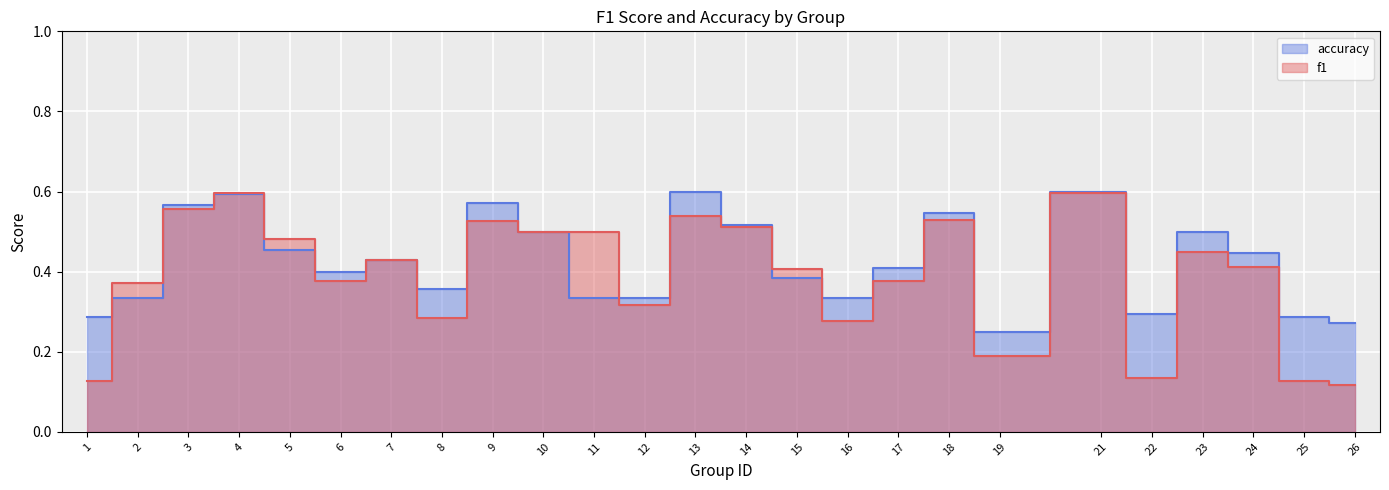

Reading left to right, transcribe all the data shown in this chart.

f1: 1=0.1	2=0.4	3=0.6	4=0.6	5=0.5	6=0.4	7=0.4	8=0.3	9=0.5	10=0.5	11=0.5	12=0.3	13=0.5	14=0.5	15=0.4	16=0.3	17=0.4	18=0.5	19=0.2	21=0.6	22=0.1	23=0.4	24=0.4	25=0.1	26=0.1
accuracy: 1=0.3	2=0.3	3=0.6	4=0.6	5=0.5	6=0.4	7=0.4	8=0.4	9=0.6	10=0.5	11=0.3	12=0.3	13=0.6	14=0.5	15=0.4	16=0.3	17=0.4	18=0.5	19=0.2	21=0.6	22=0.3	23=0.5	24=0.4	25=0.3	26=0.3